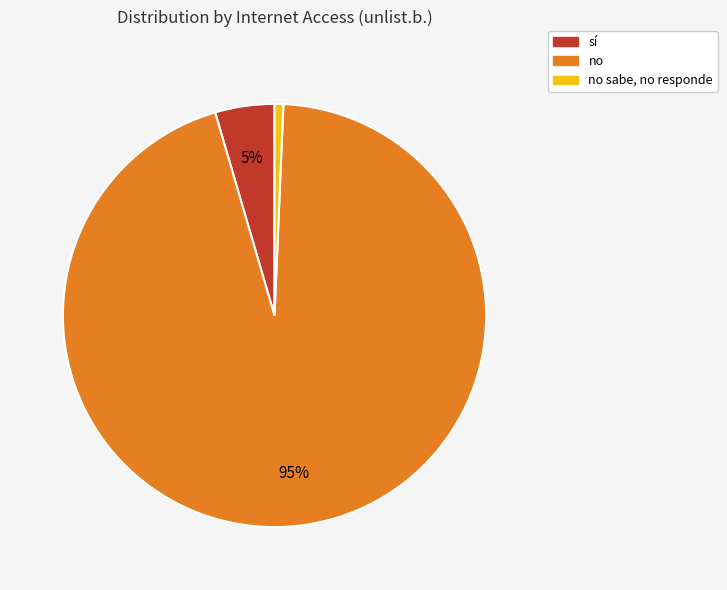

How many segments does this pie chart have?

3